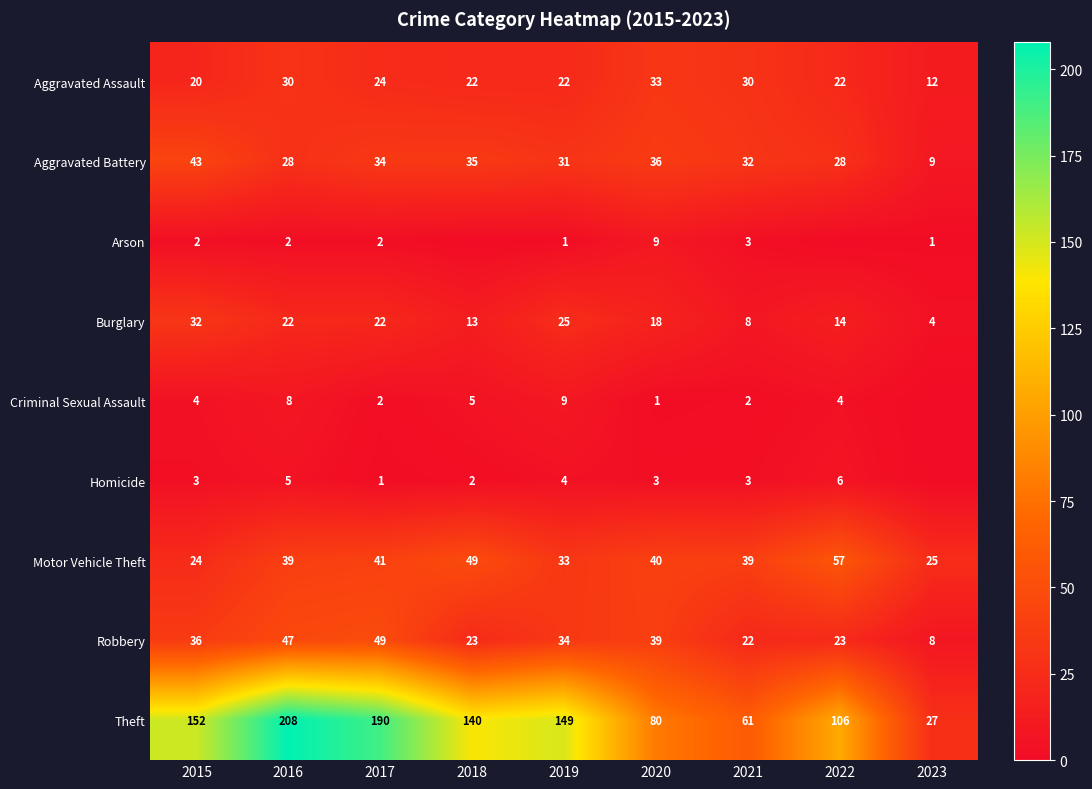

Is it true that Theft equals 66 at 2022?

False